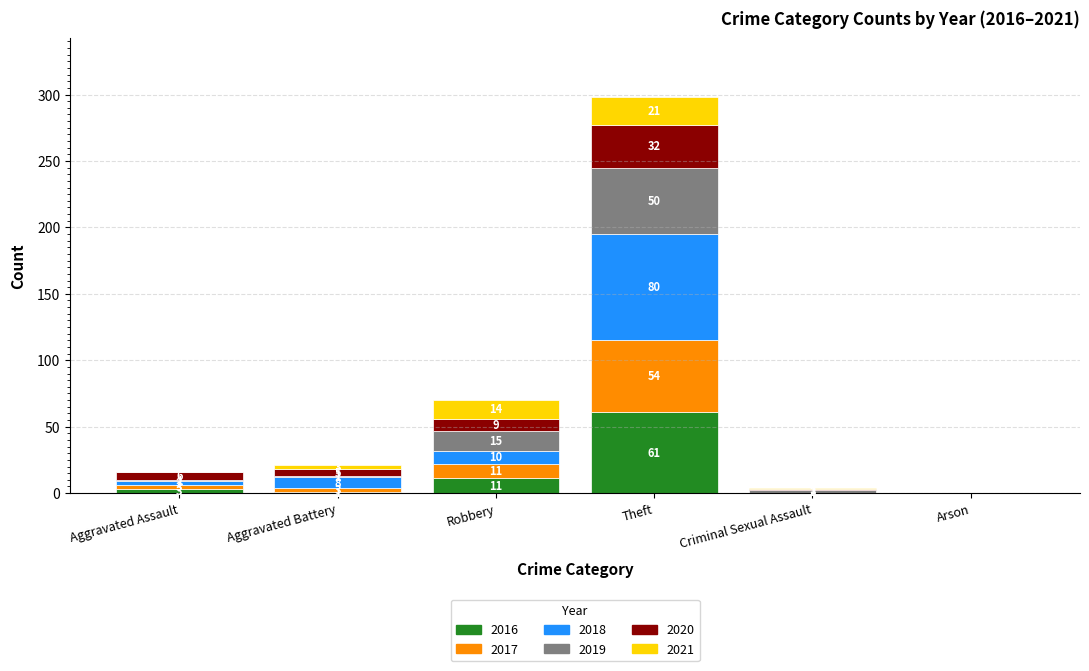

Which category has the highest value in the 2016 series?

Theft